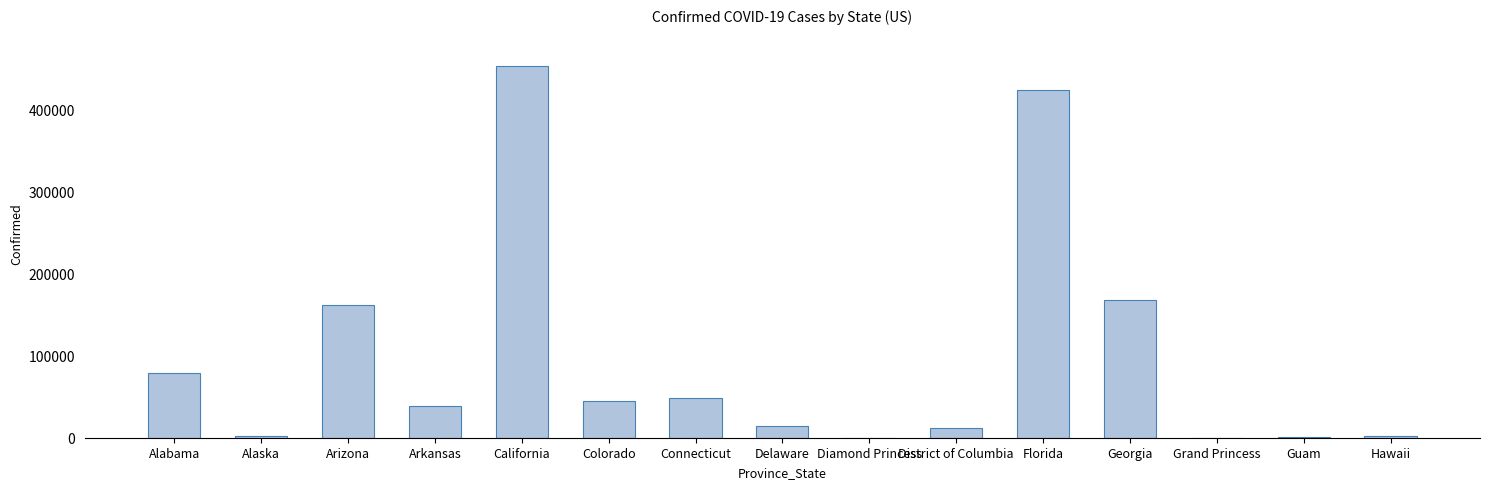

Are the bars horizontal?

No